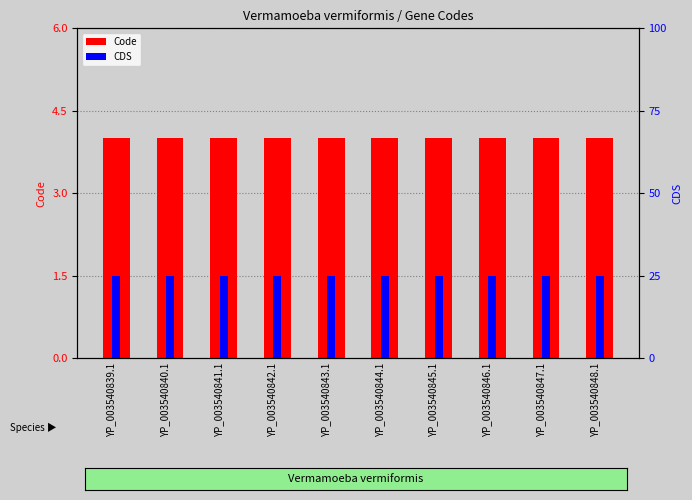

What is the minimum value for Code?

4